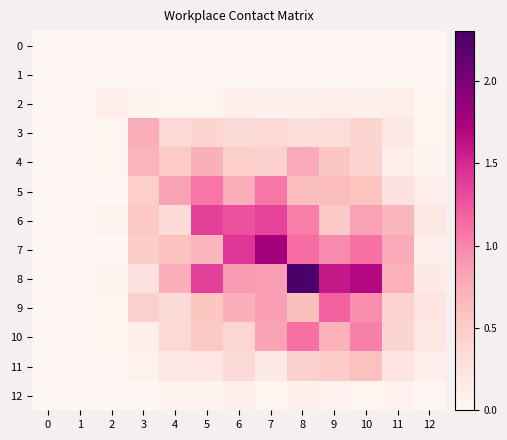

Which series has the largest total across all categories?

8